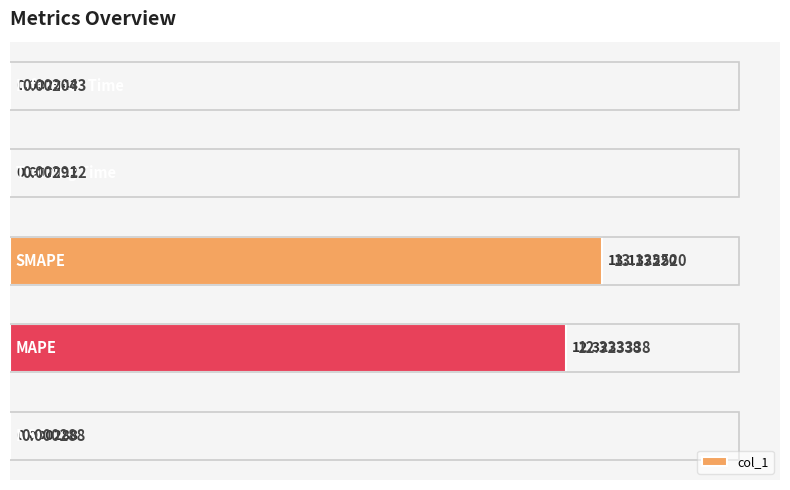

What is the change in value from 1 to 2?

+0.8